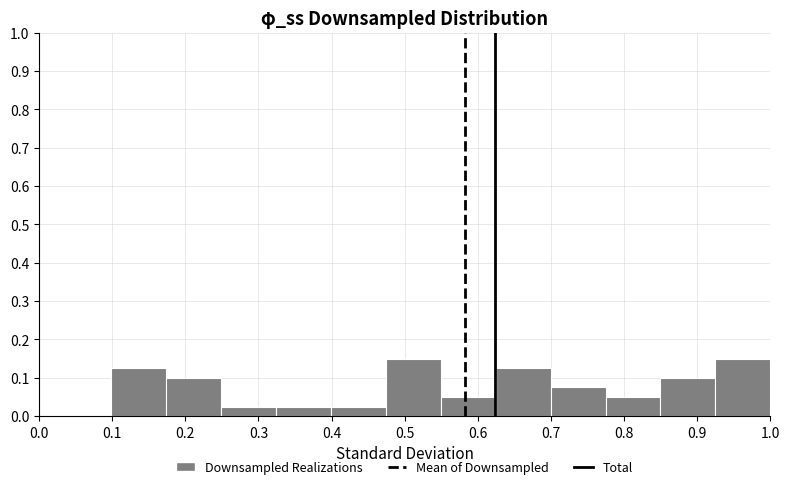

Reading left to right, transcribe this chart: for each bar, give the range it covers on the x-axis and its height. Neither the bar edges nor the heights are printed on the chart, so give them approximately, as read against the axes.

0.10 to 0.17: 0.13
0.17 to 0.25: 0.10
0.25 to 0.32: 0.03
0.32 to 0.40: 0.03
0.40 to 0.47: 0.03
0.47 to 0.55: 0.15
0.55 to 0.62: 0.05
0.62 to 0.70: 0.13
0.70 to 0.77: 0.08
0.77 to 0.85: 0.05
0.85 to 0.92: 0.10
0.92 to 1.00: 0.15